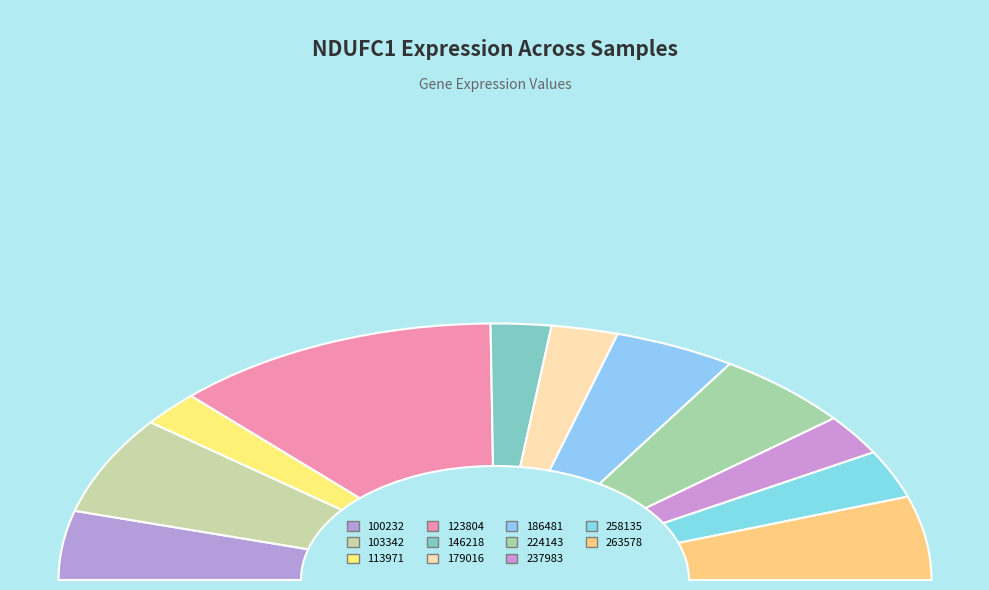

To the nearest percent, what is the difference between the 186481 and 103342 slice percentages?

3%